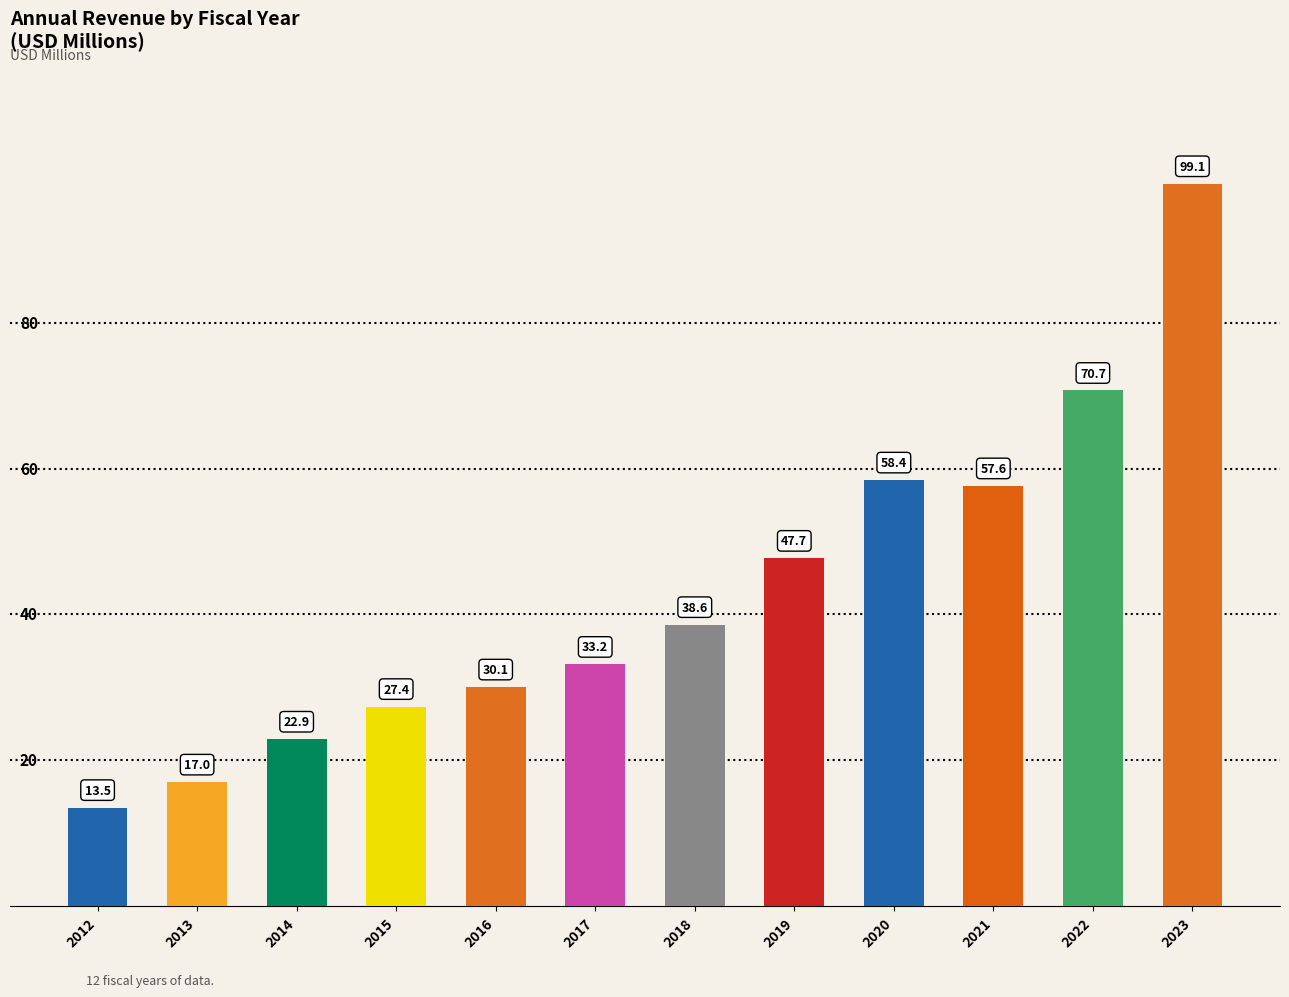

What is the difference between the values at 2023 and 2014?

76.2